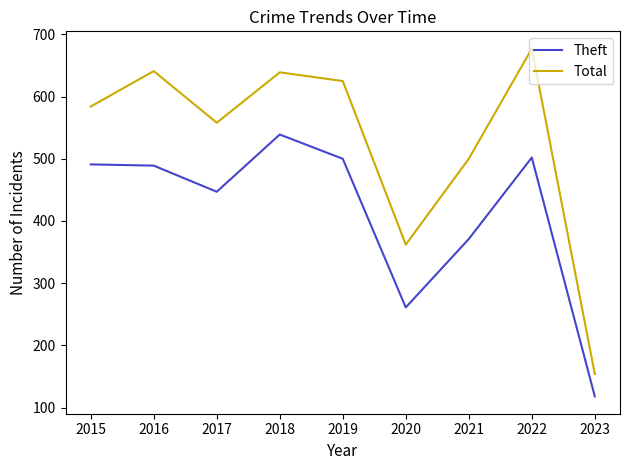

How many lines are shown in the chart?

2